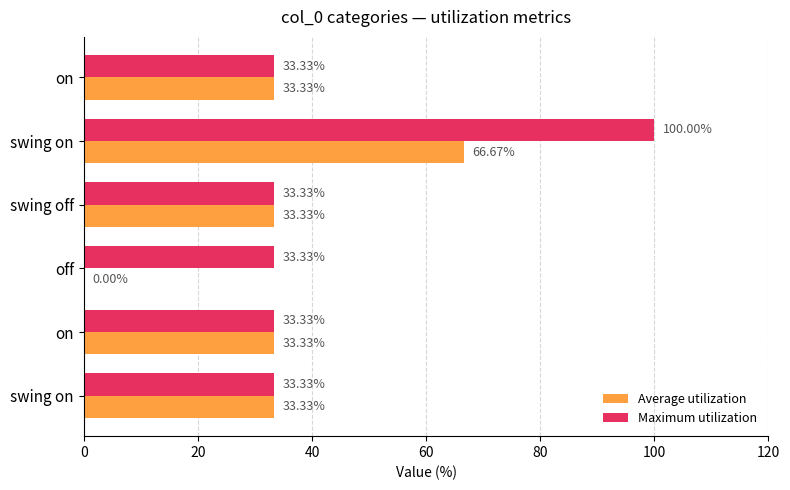

Reading left to right, extract all data points from this chart.

Average utilization: 33.3	66.7	33.3	0.0	33.3	33.3
Maximum utilization: 33.3	100.0	33.3	33.3	33.3	33.3